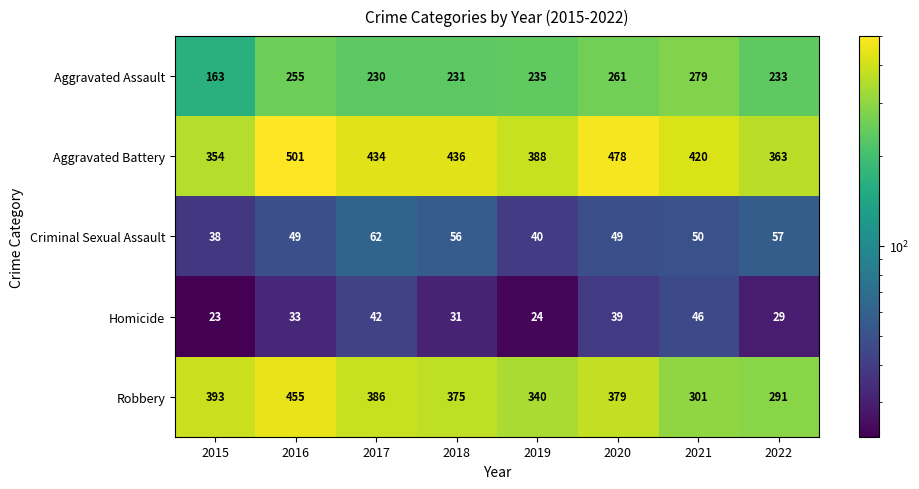

At how many categories does at least one series exceed 247?

8